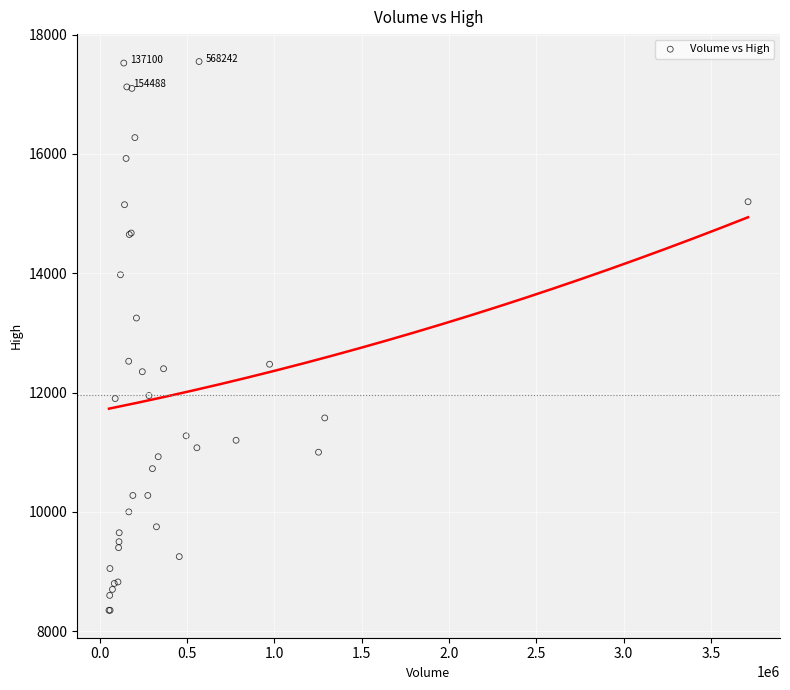

What Y value in the scatter plot is closest to 12950?

13250